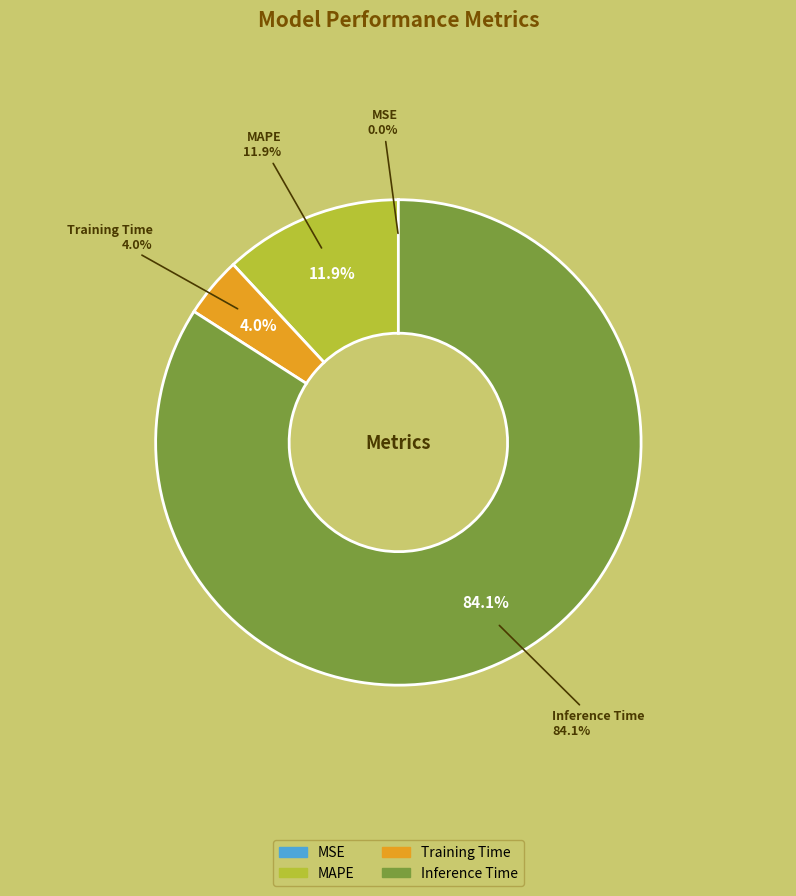

Is it true that MSE is 1% of the pie?

False